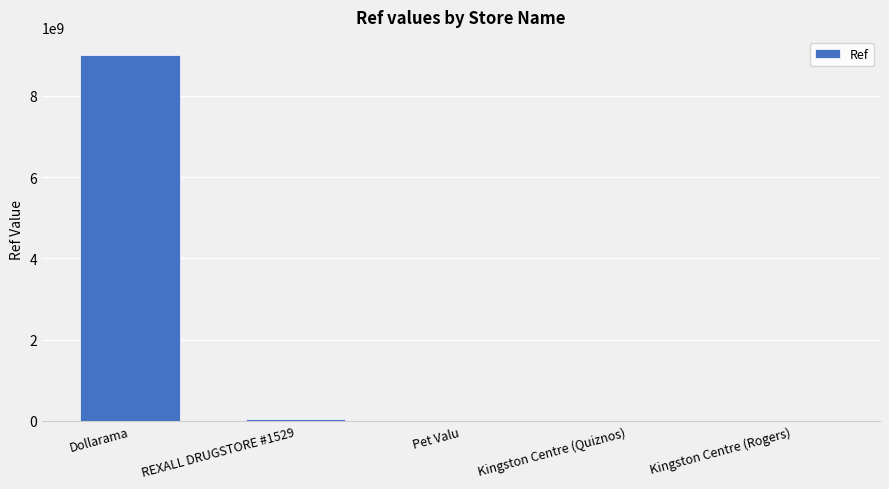

What is the maximum value shown in the chart?

9000443484